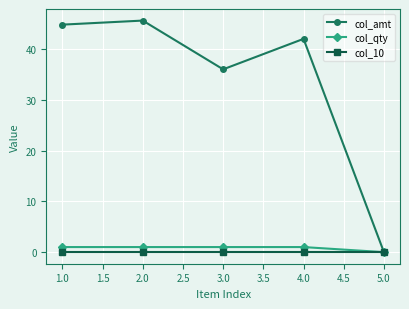

Is the value of col_amt at 4.0 greater than the value of col_10 at 3.0?

Yes